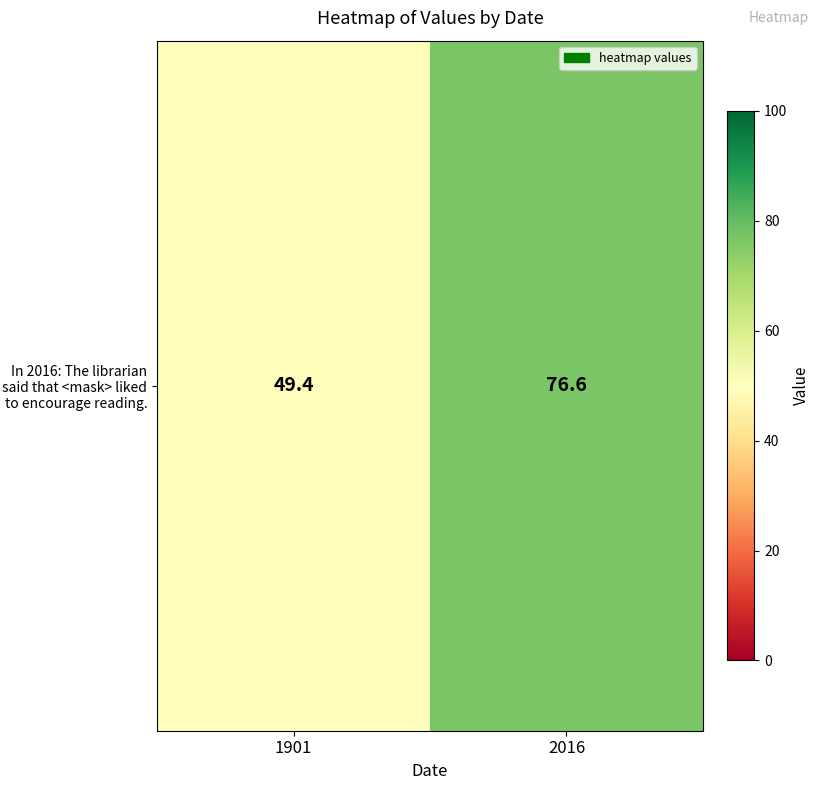

What is the approximate value at 1901?

49.4